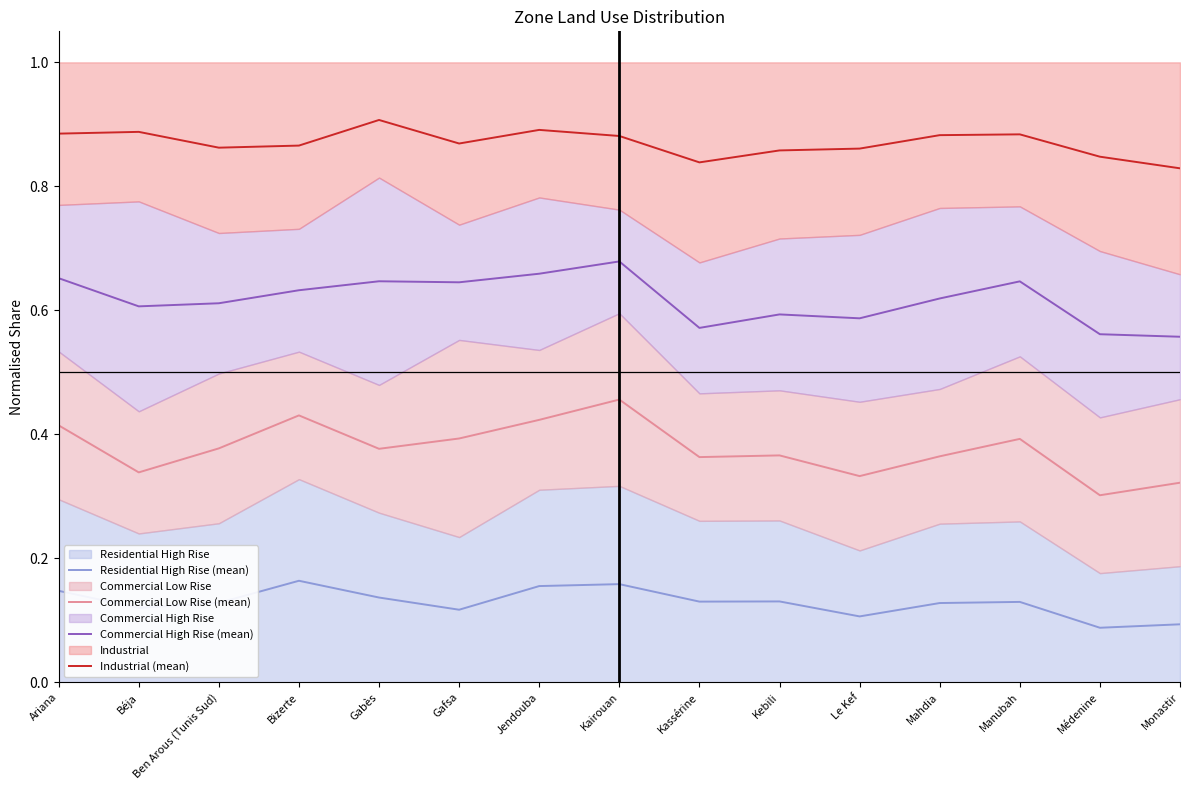

The Industrial (mean) series shows 0.9 at Kairouan. True or false?

True